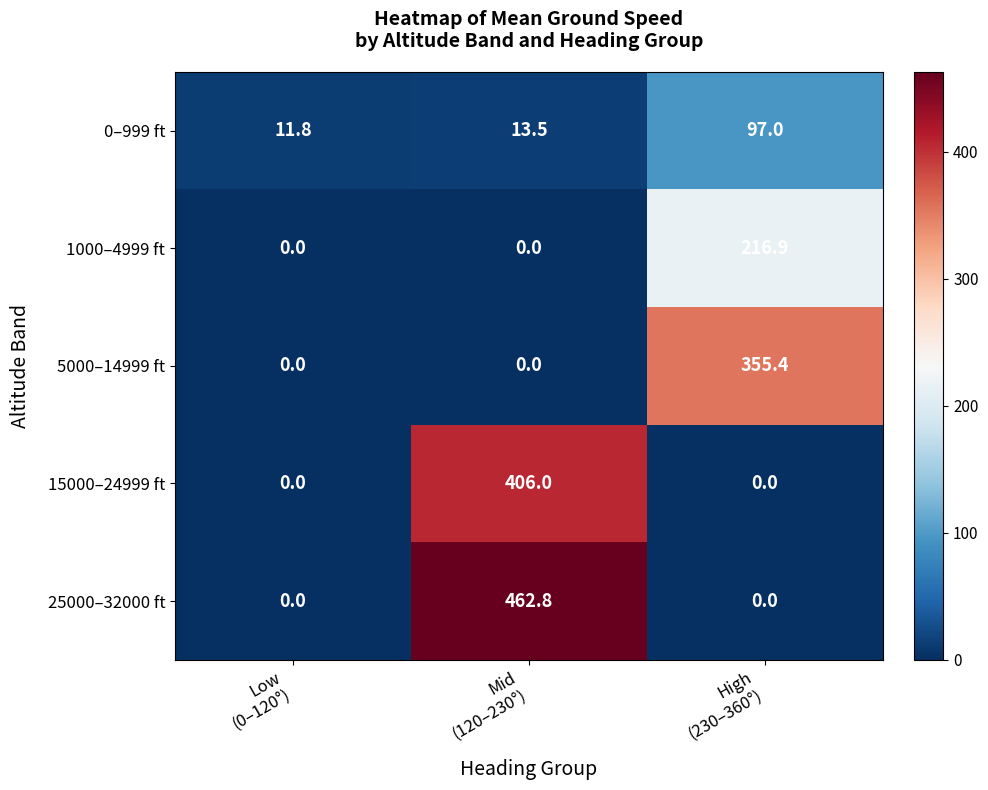

What is the difference between the maximum and second lowest values in the 15000–24999 ft series?

406.0